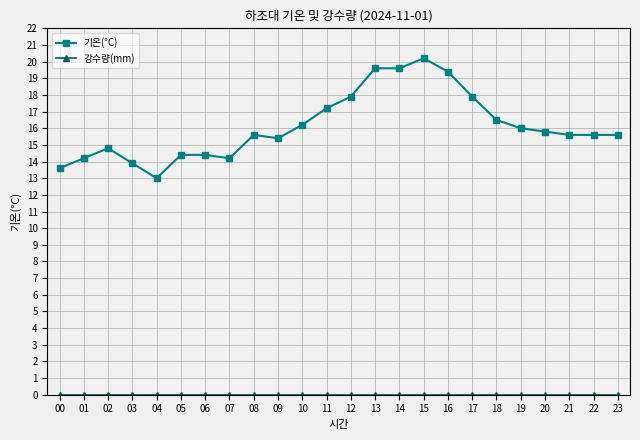

The value of 기온(°C) at 21 is 21.1. True or false?

False